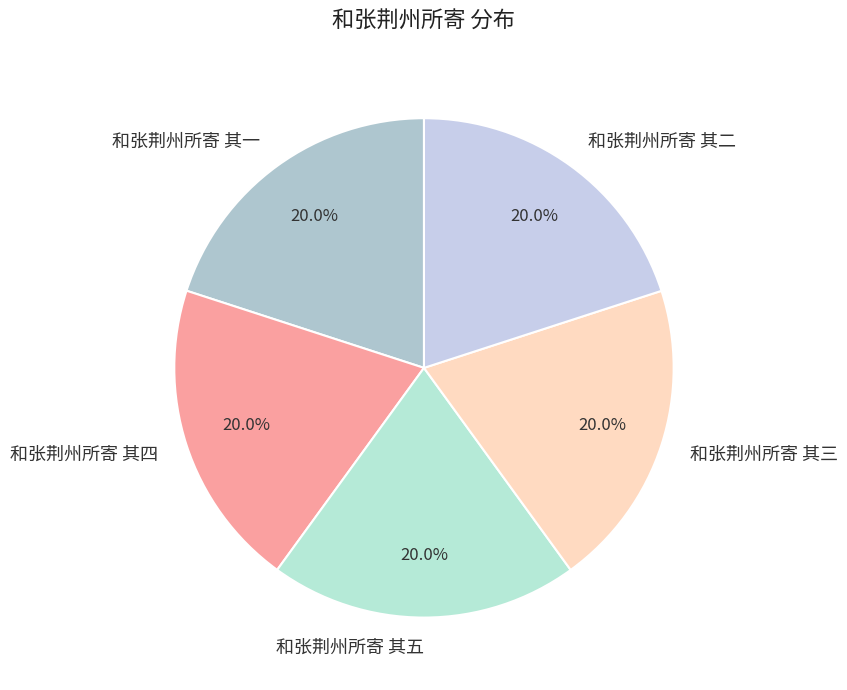

What is the ratio of the value at 和张荆州所寄 其一 to the value at 和张荆州所寄 其三?

1.0